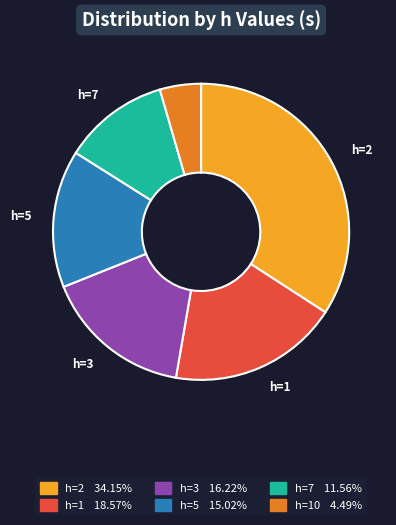

Is there a majority slice in this chart?

No